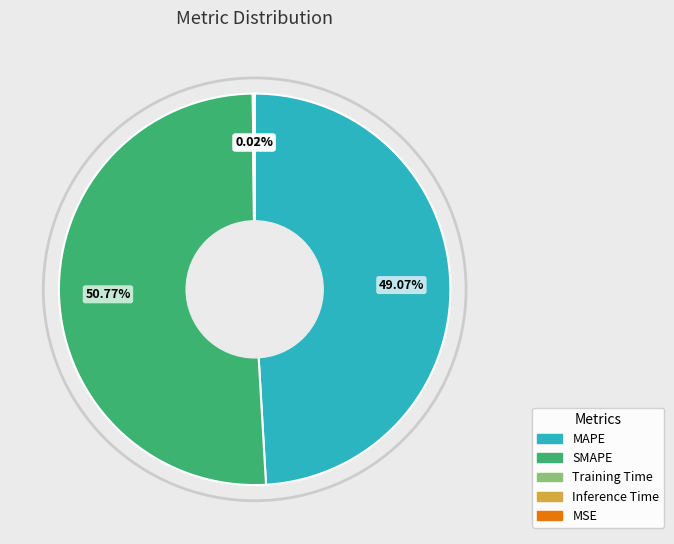

Which category has the biggest portion of the pie?

SMAPE